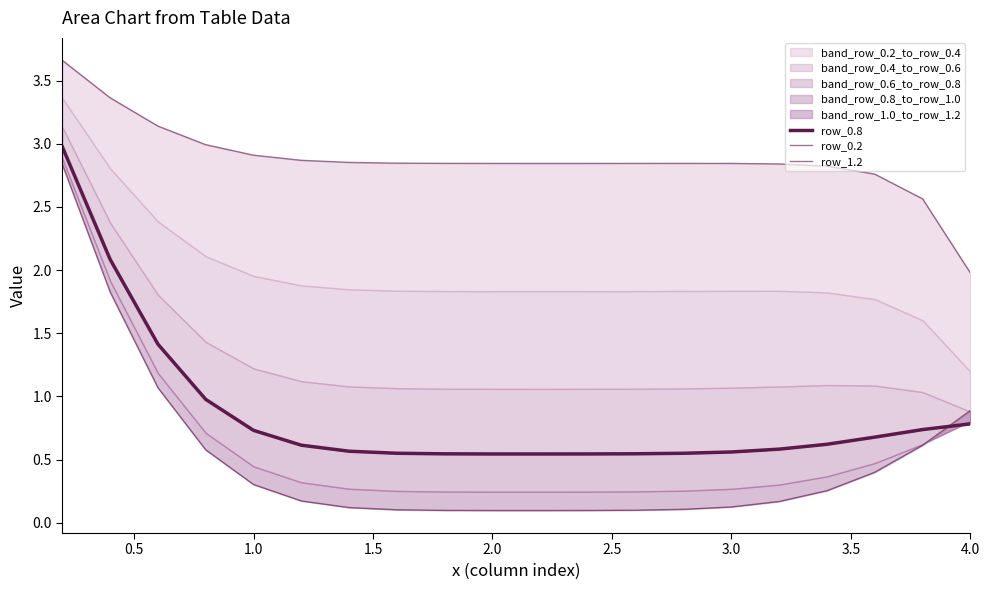

True or false: row_1.2 and row_0.2 cross at least once.

False